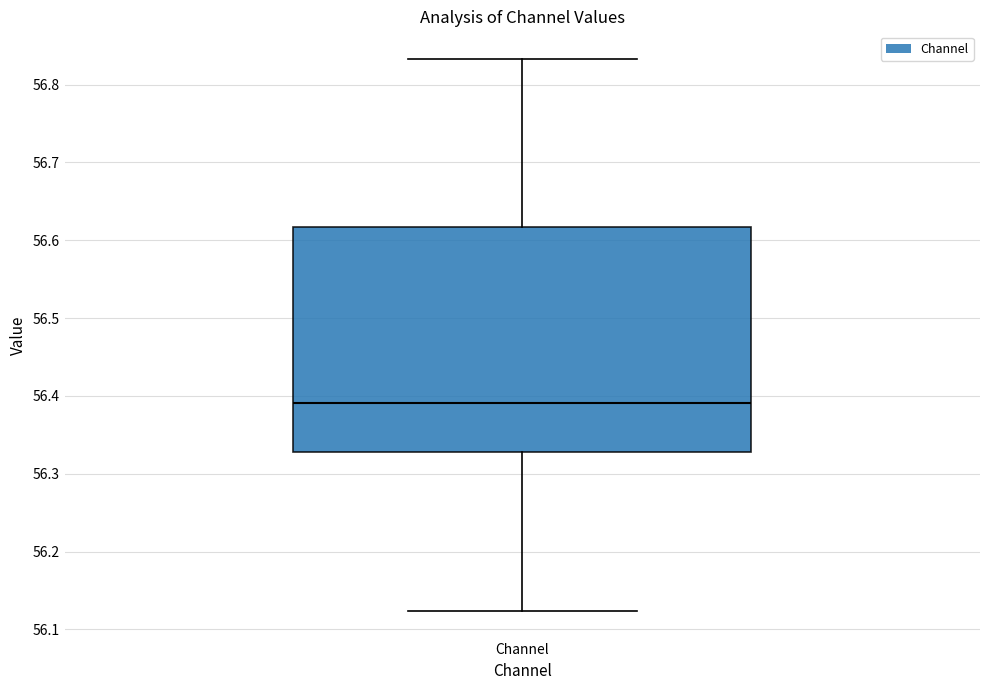

Read this box plot against the y-axis: the position of the median line, the range covered by the box, and the ends of both whiskers. The values are not printed on the chart, so give them approximately, as read against the axis.

median 56.39, box 56.33 to 56.62, whiskers 56.12 to 56.83